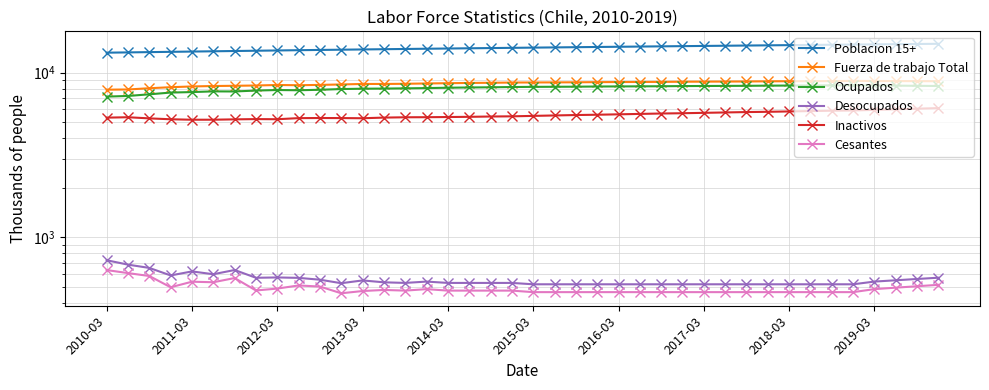

Between 14 and 21, which is larger?

21